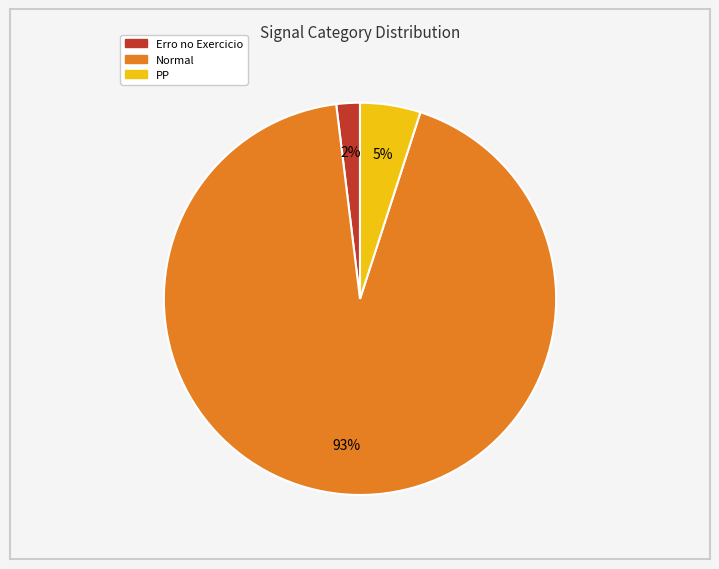

Is there any slice that represents more than half of the pie?

Yes